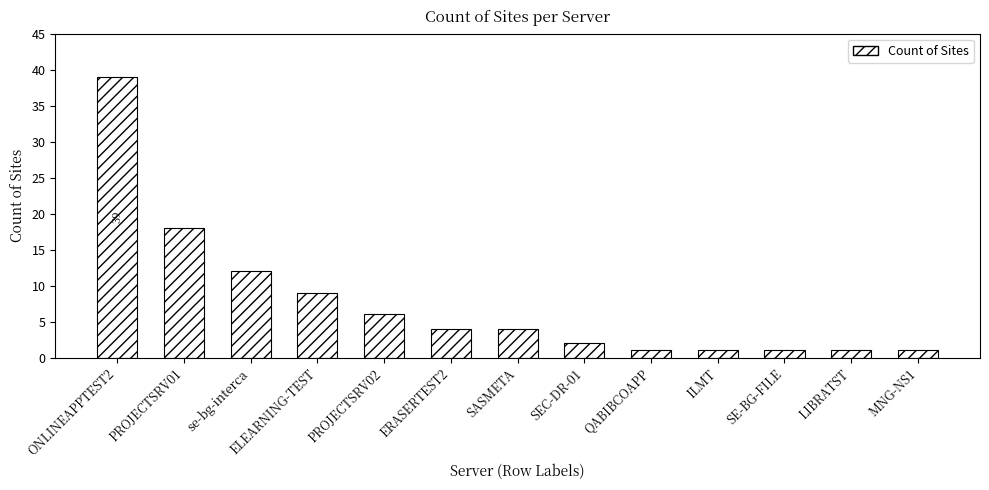

What is the smallest value displayed?

1